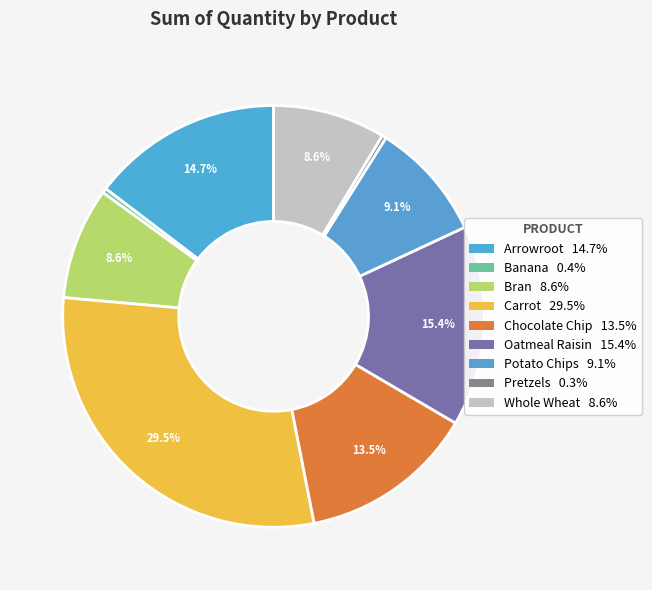

The Whole Wheat slice represents 9% of the pie. True or false?

True